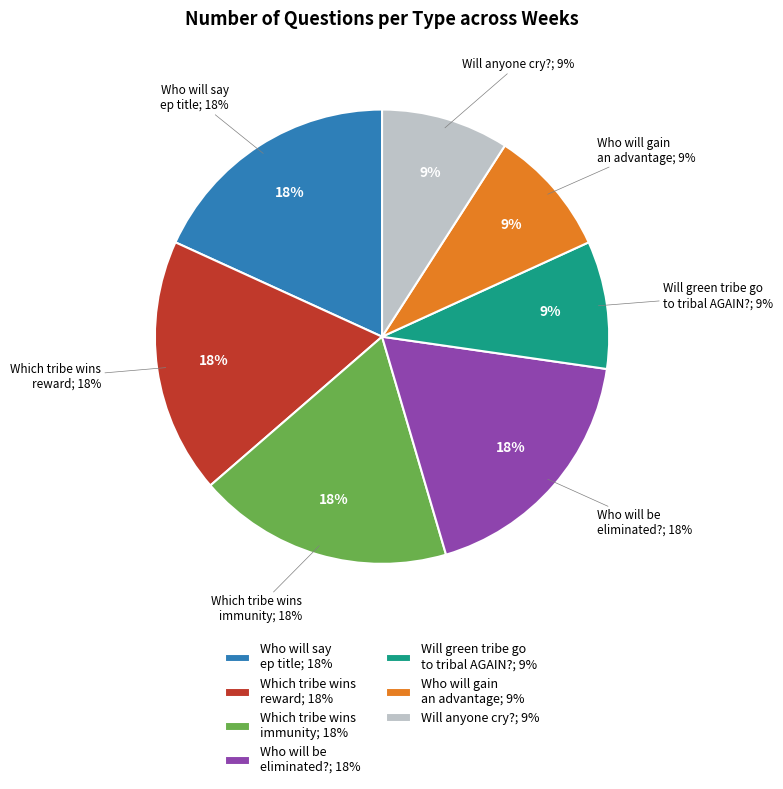

Which slice is the smallest?

Will green tribe go to tribal AGAIN?